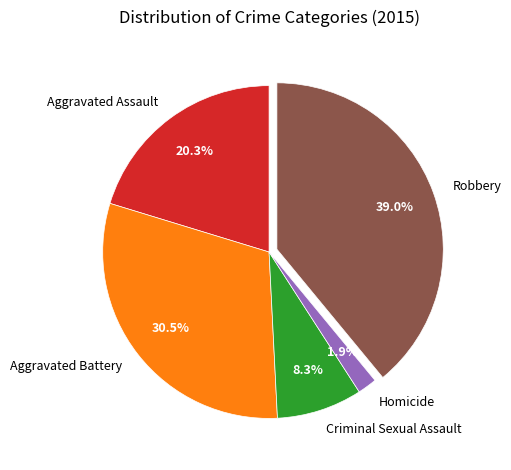

Approximately how many times larger is the value at Aggravated Battery compared to Aggravated Assault?

1.5